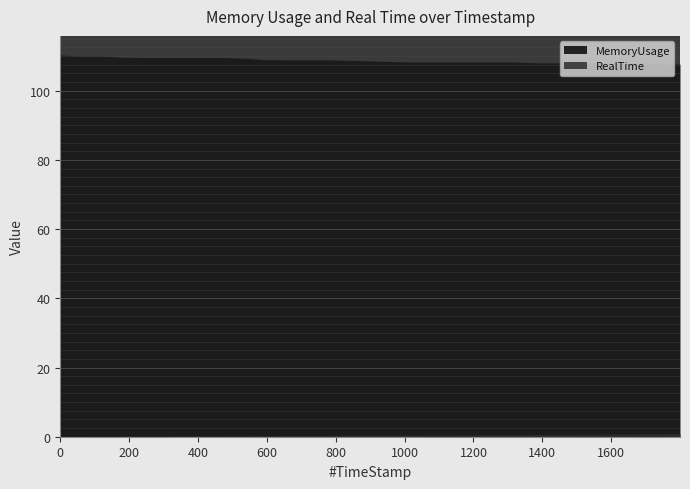

What is the average value of the MemoryUsage series?

108.8